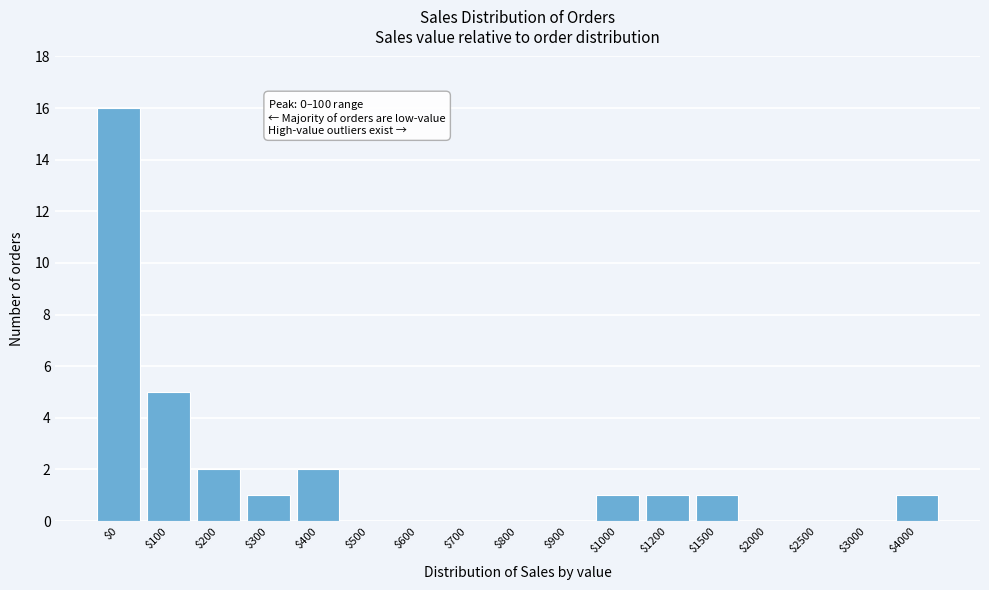

Which label corresponds to the largest value in the chart?

$0